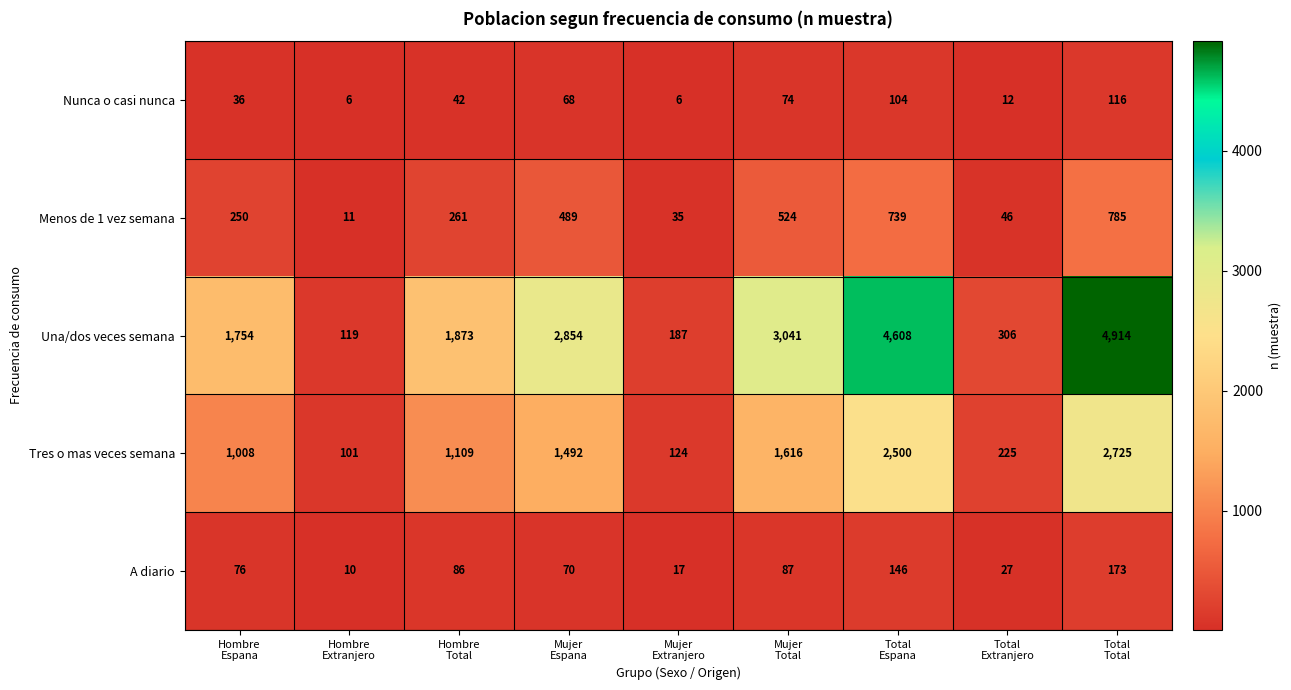

Which series has the widest spread of values?

Una/dos veces semana